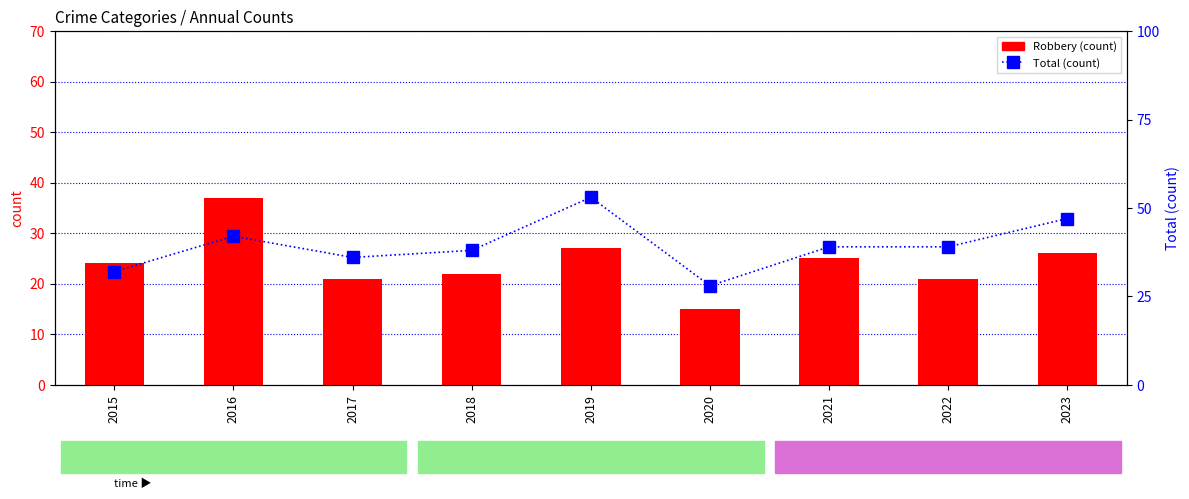

True or false: Robbery has a value of 15 at 2020.

True